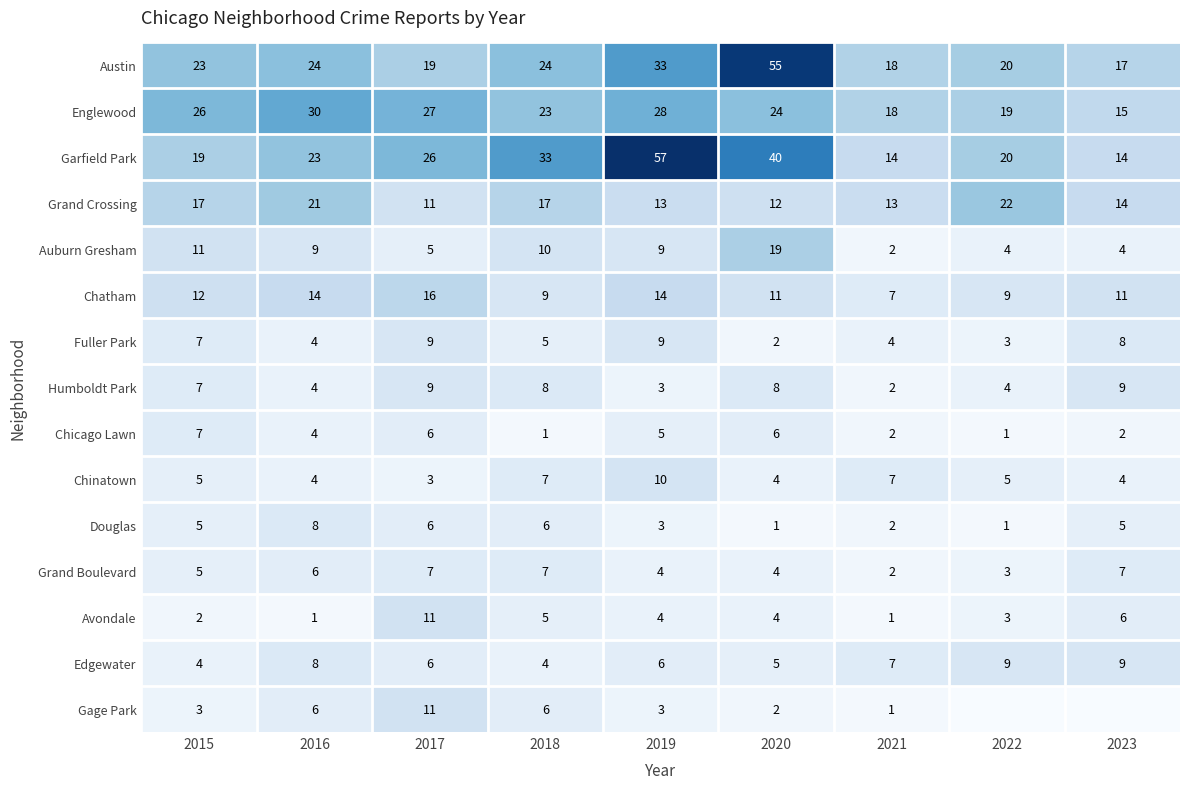

What is the maximum value for Avondale?

11